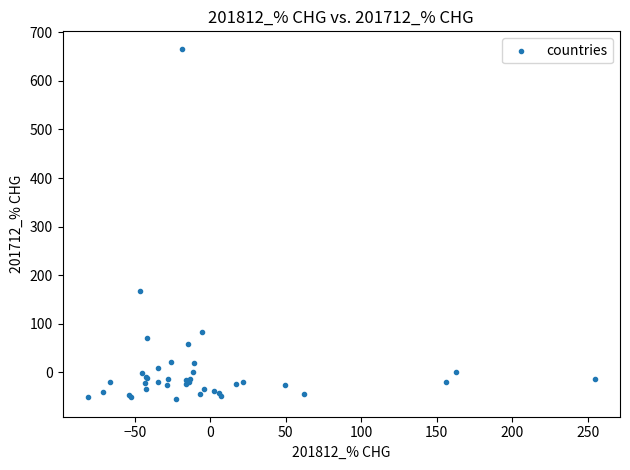

What Y value in the scatter plot is closest to 305?

168.1